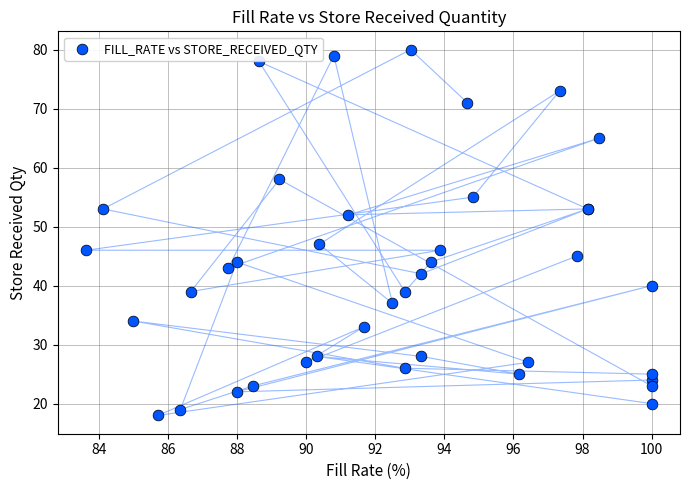

What Y value in the scatter plot is closest to 49?

47